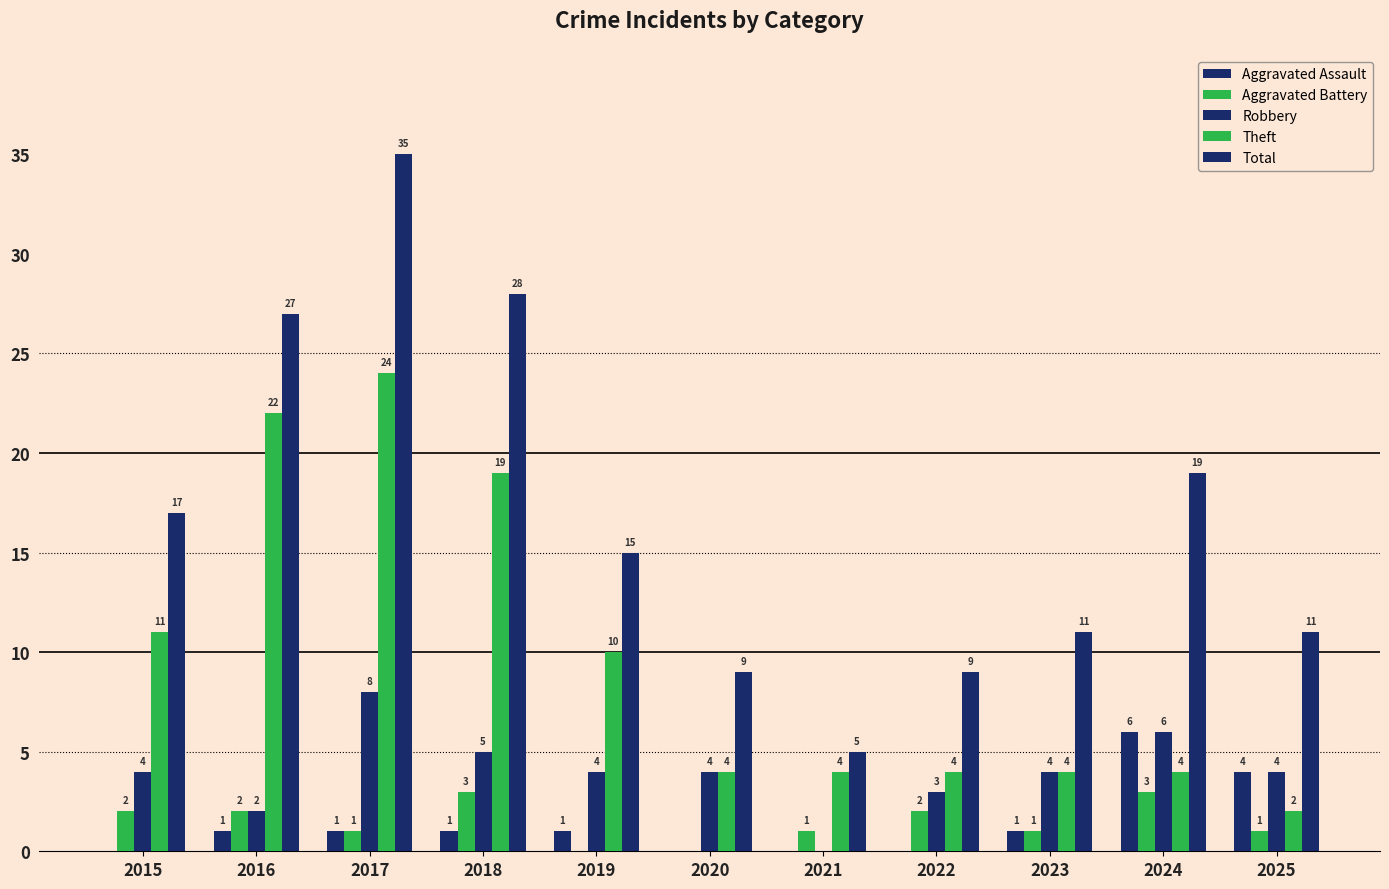

List the labels in order of Aggravated Battery value, smallest first.

2019, 2020, 2017, 2021, 2023, 2025, 2015, 2016, 2022, 2018, 2024